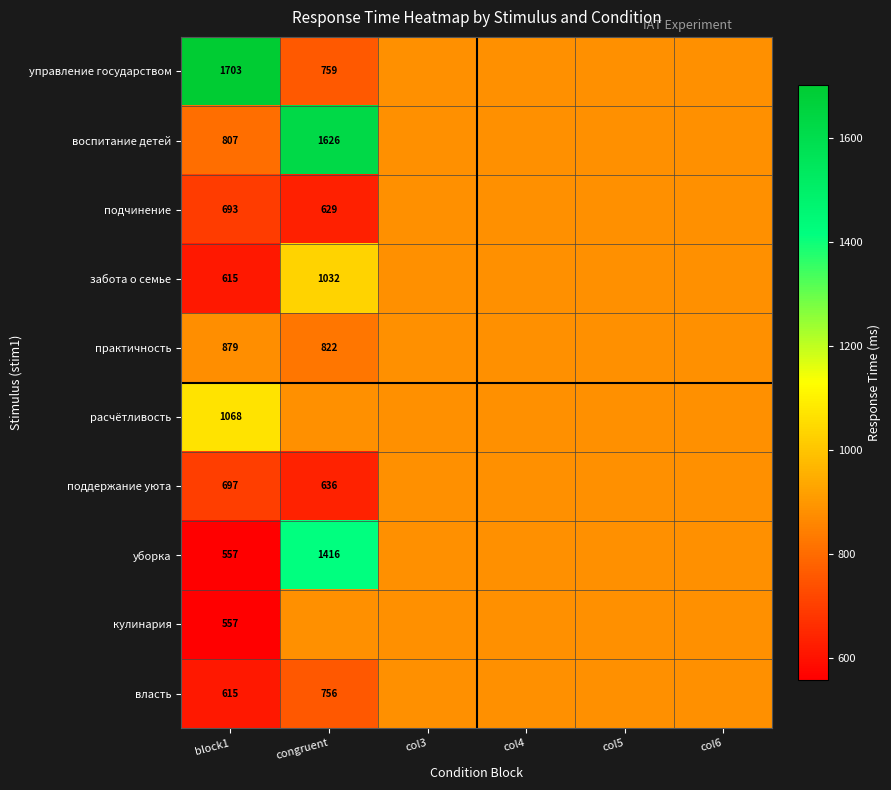

True or false: расчётливость has a value of 1068.0 at block1.

True